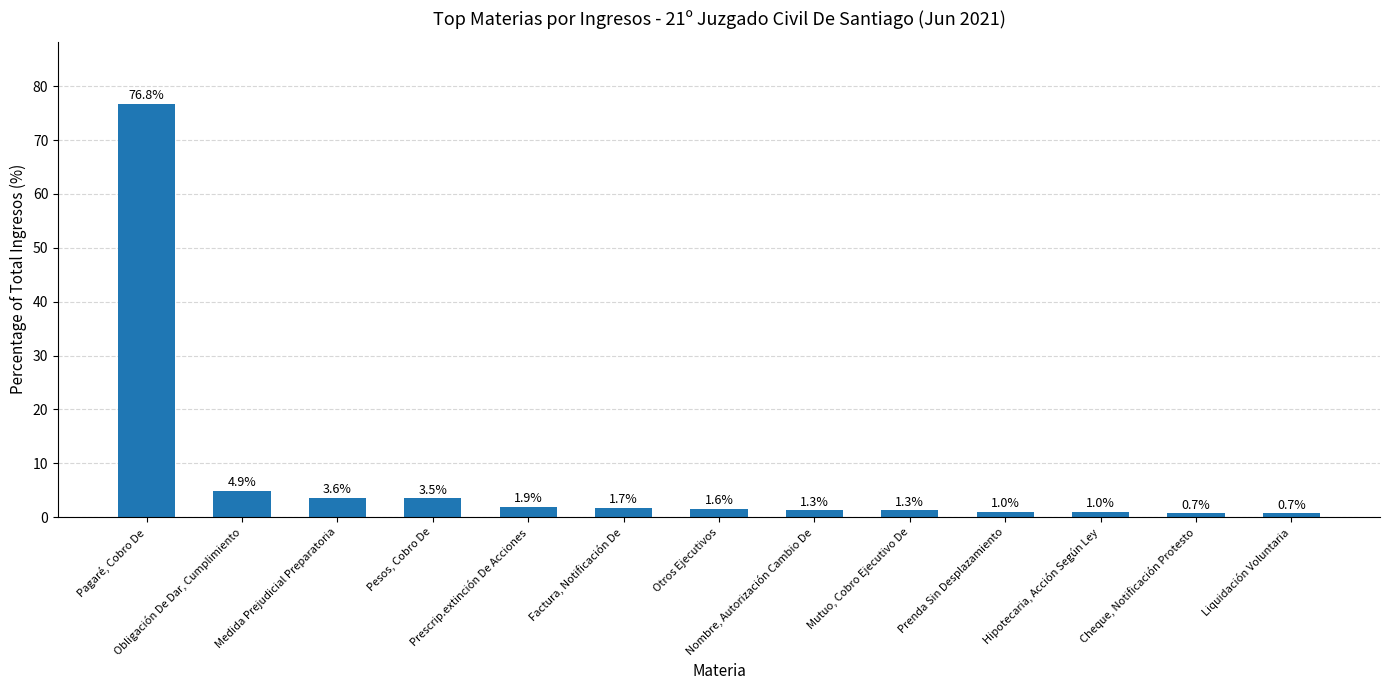

What is the value of the 8th bar from the left?

1.3